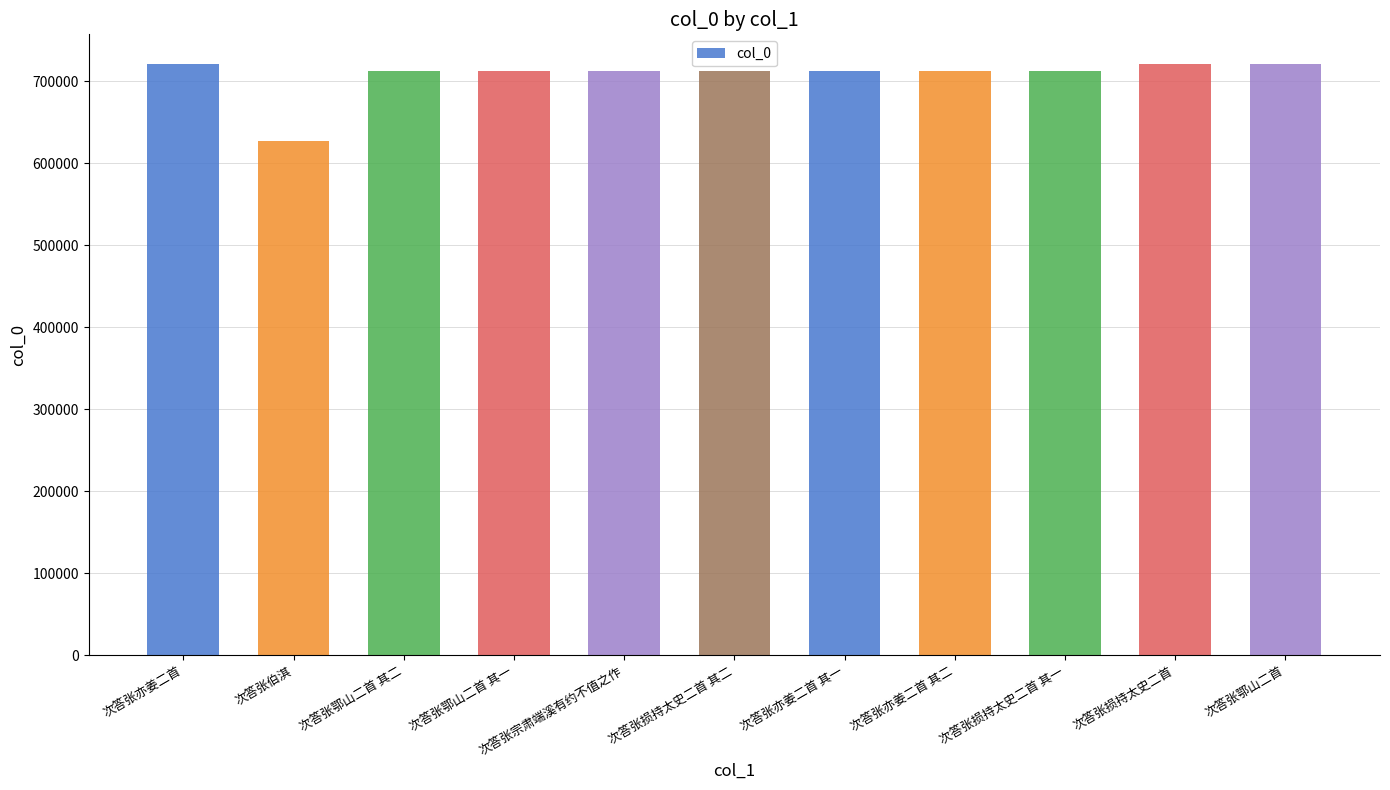

What is the value of the 3rd bar from the left?

713309